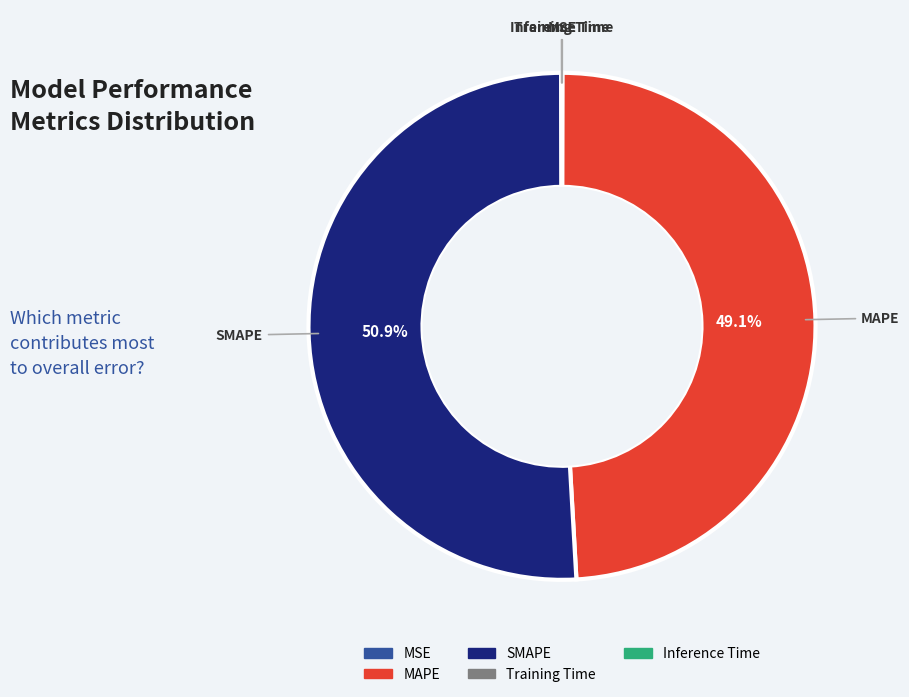

What portion of the pie excludes SMAPE?

49.1%